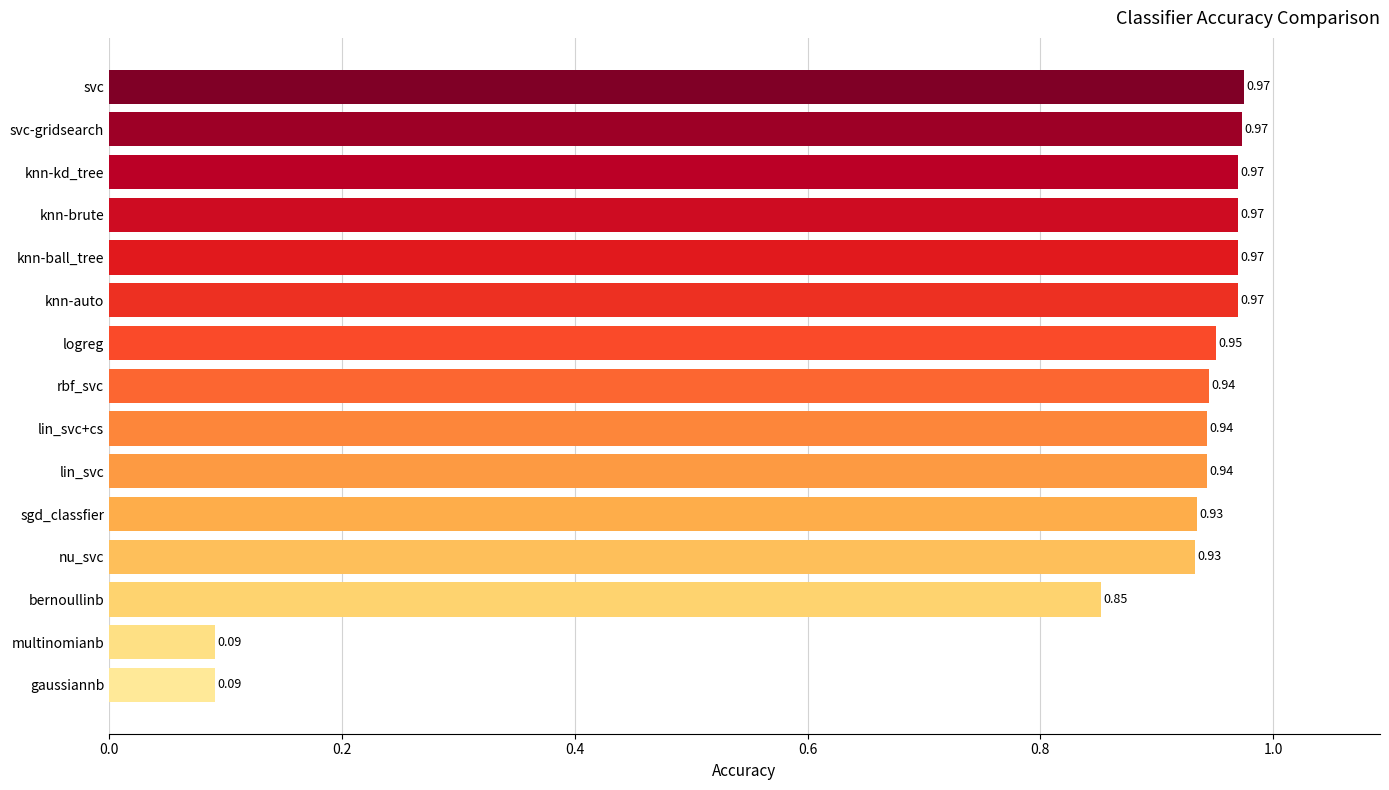

What is the label of the 8th bar from the top?

rbf_svc